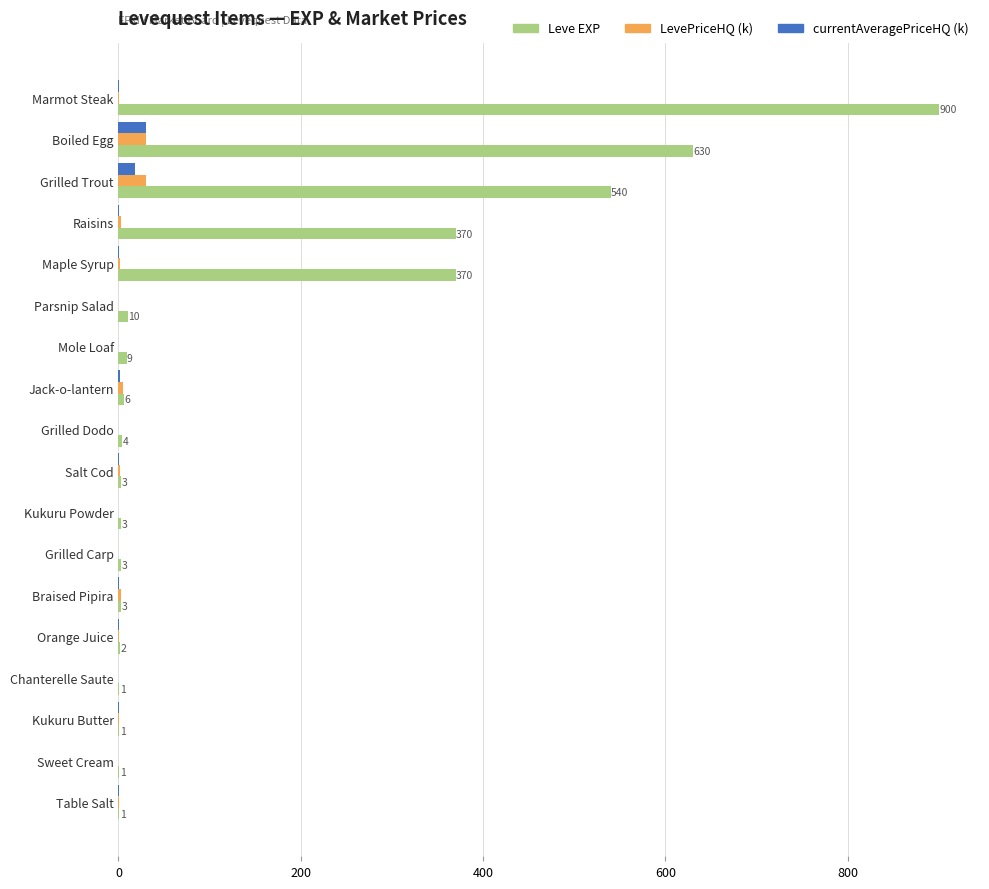

Between Boiled Egg and Jack-o-lantern, which series saw the biggest shift?

Leve EXP